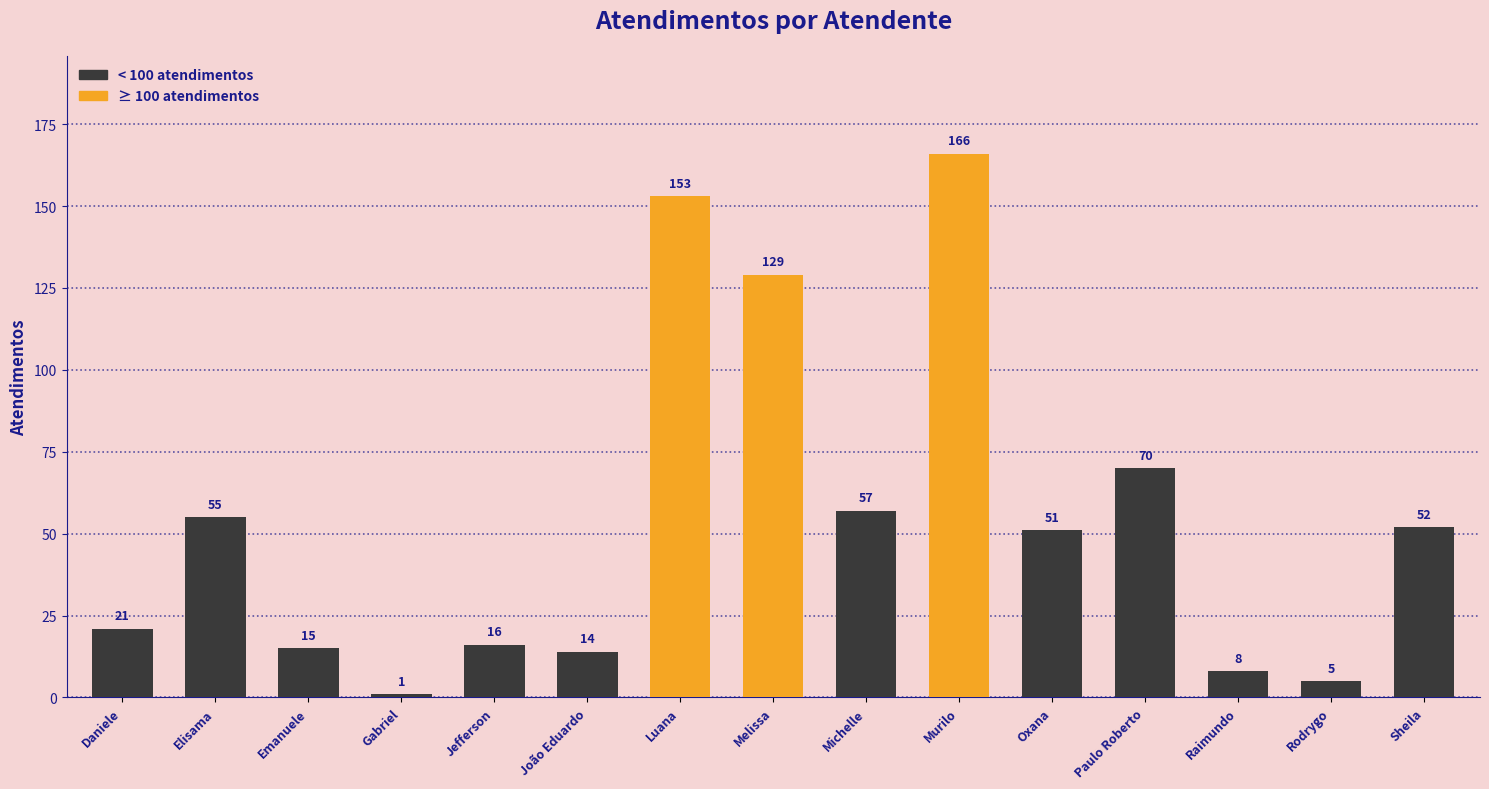

List the labels in order of value, largest first.

Murilo, Luana, Melissa, Paulo Roberto, Michelle, Elisama, Sheila, Oxana, Daniele, Jefferson, Emanuele, João Eduardo, Raimundo, Rodrygo, Gabriel